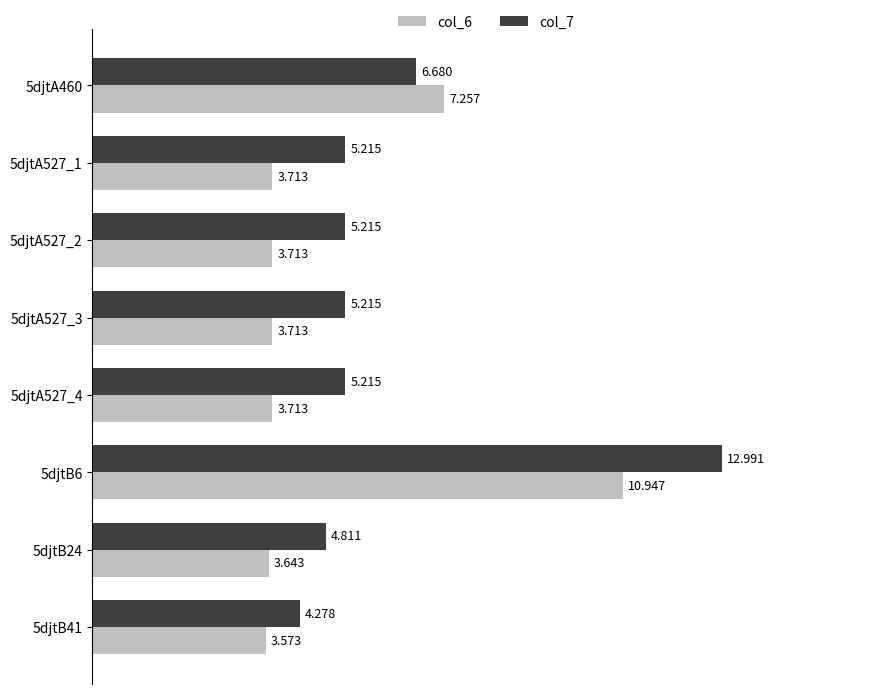

Is the value of col_7 at 5djtB41 greater than the value of col_6 at 5djtB6?

No